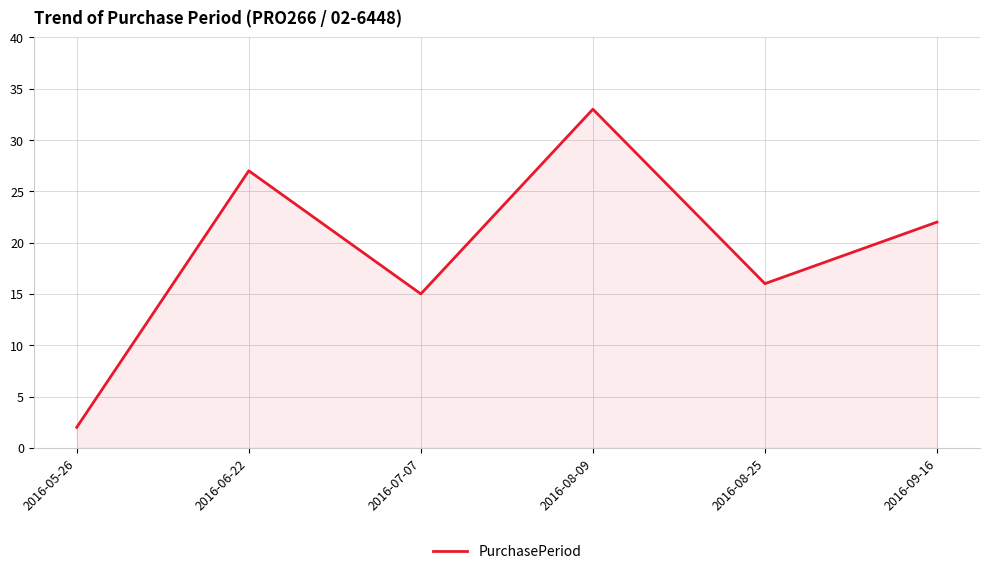

What is the change in value from 2016-08-09 to 2016-08-25?

-17